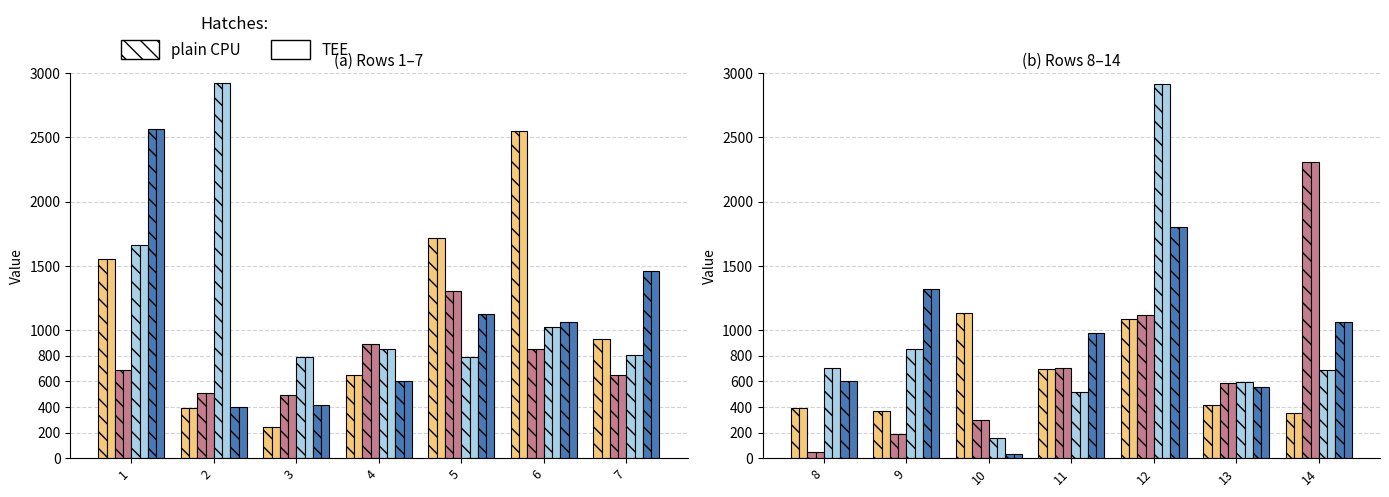

The value of 2.11_tee at 8 is 927.0. True or false?

False